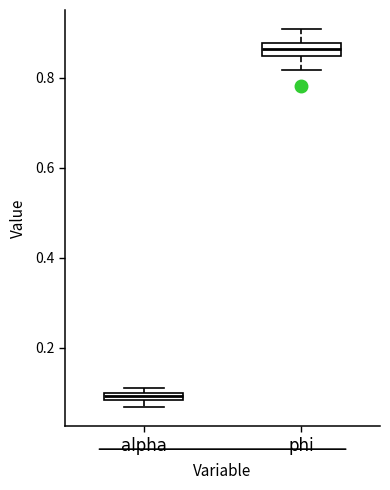

Where is the upper edge of the box for alpha on the y-axis? The values are not printed on the chart, so give them approximately, as read against the axis.

0.10